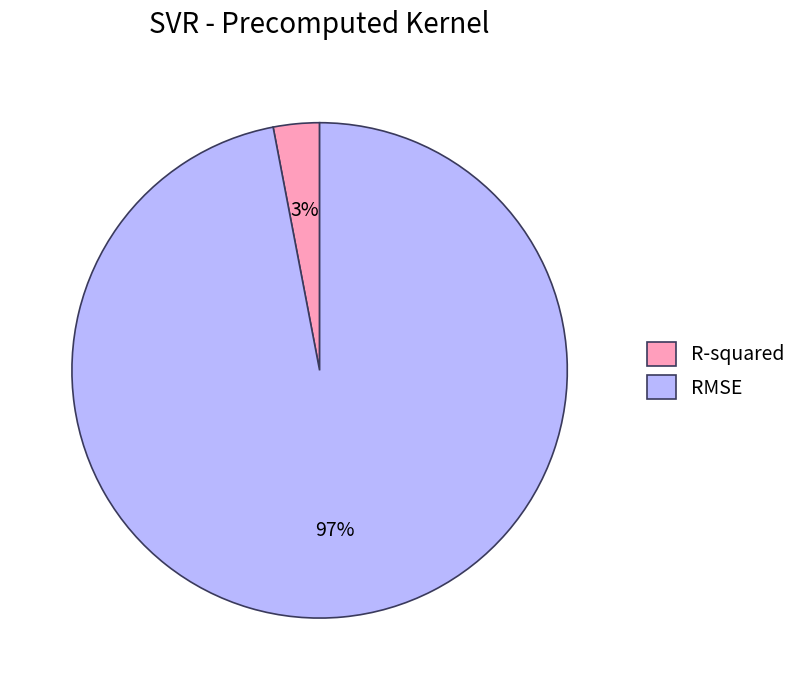

Which category has the biggest portion of the pie?

RMSE